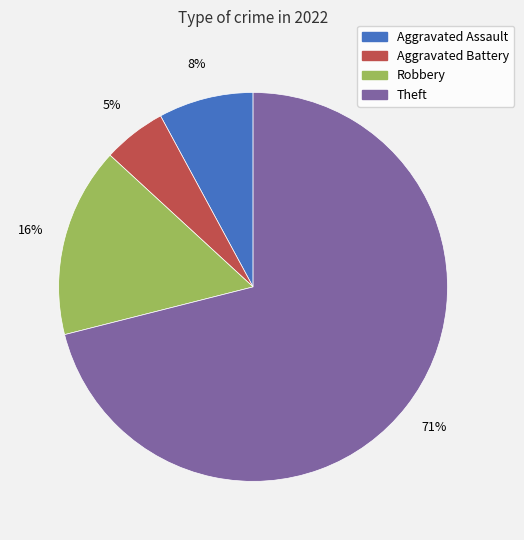

Count the number of slices in the pie.

4